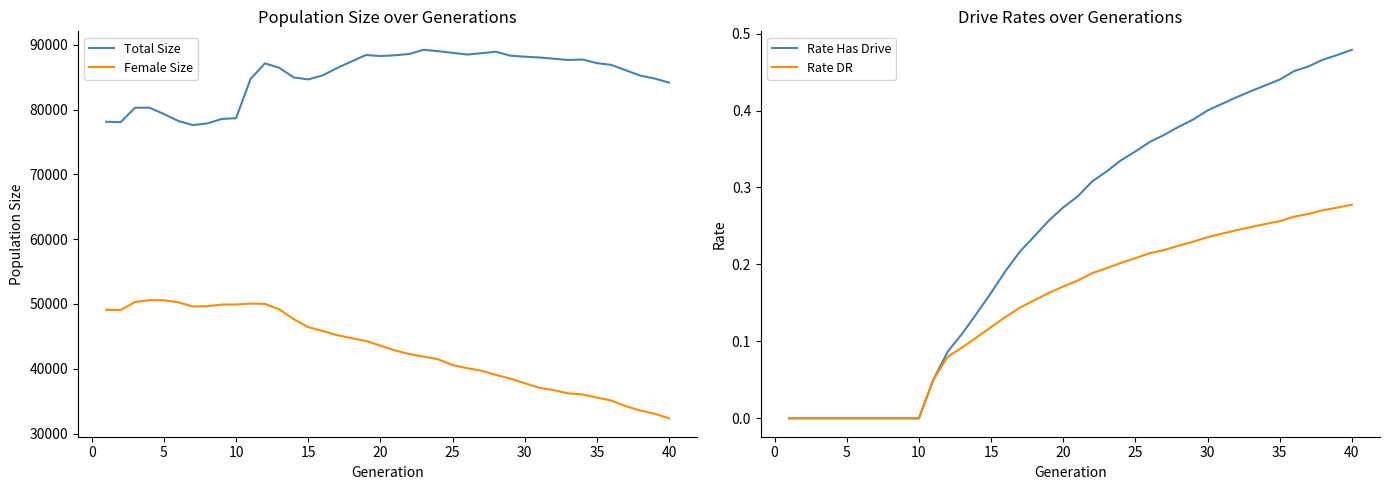

What is the greatest value displayed?

89218.0